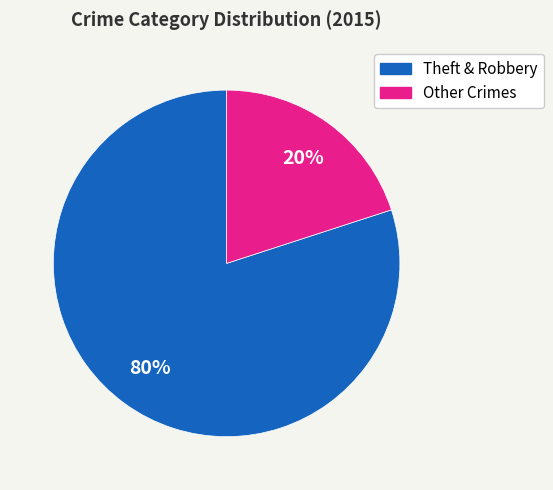

Count the number of slices in the pie.

2